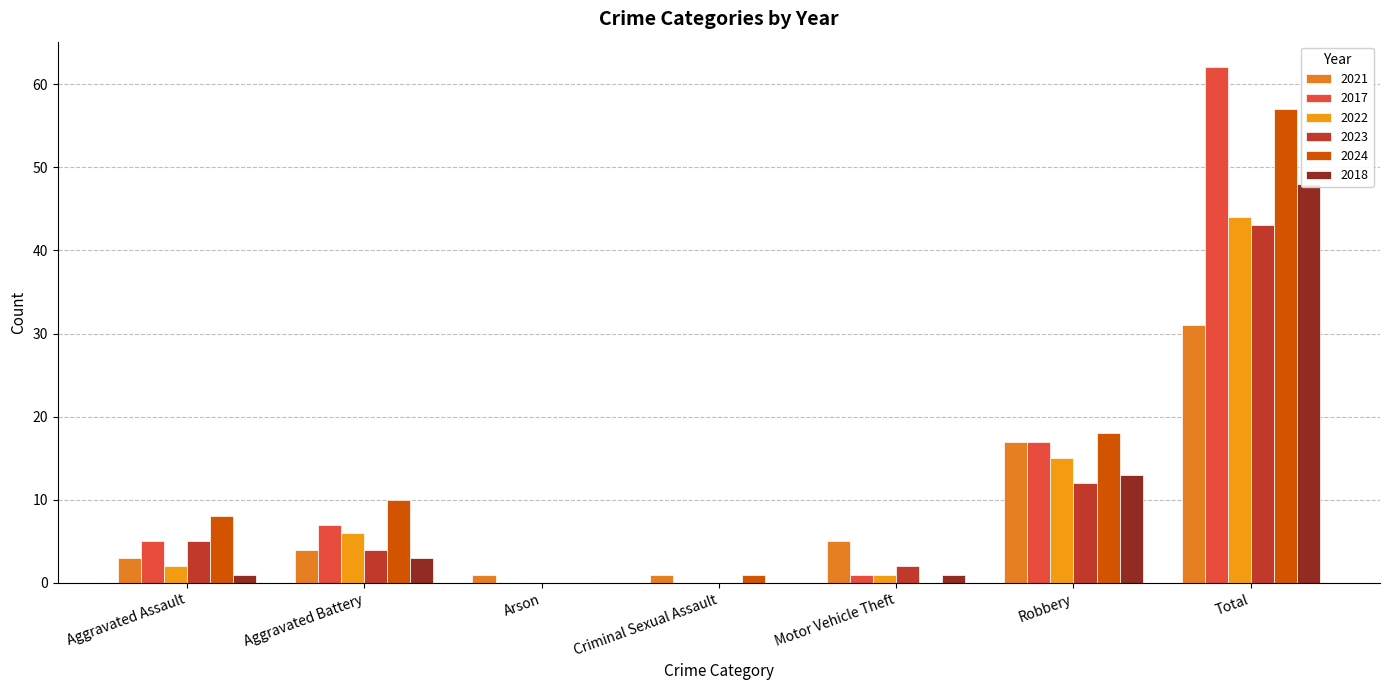

Rank the series at Robbery from lowest to highest value.

2023, 2018, 2022, 2021, 2017, 2024